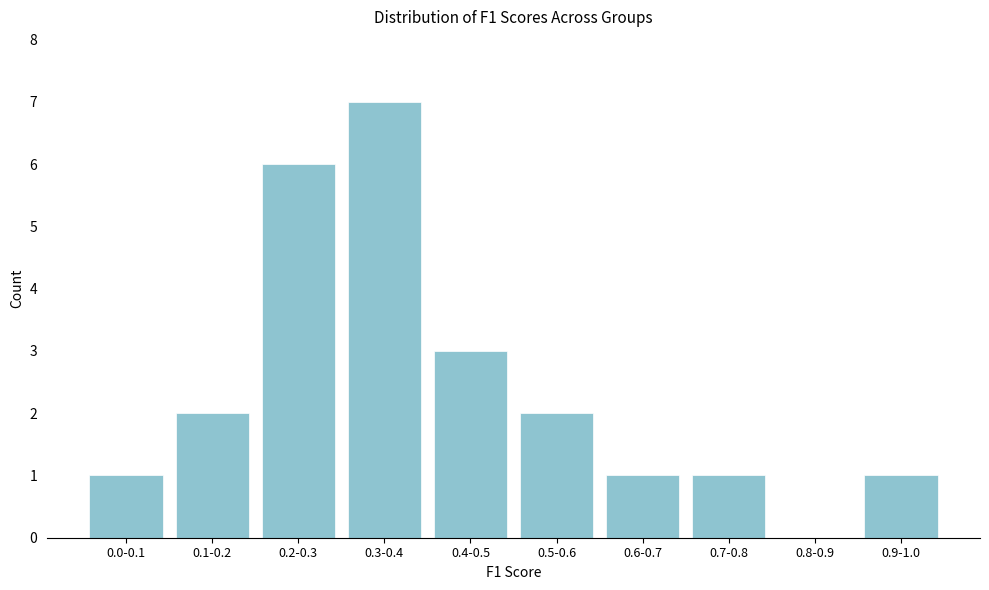

Reading left to right, what are all the values shown in this chart?

0.0-0.1=1	0.1-0.2=2	0.2-0.3=6	0.3-0.4=7	0.4-0.5=3	0.5-0.6=2	0.6-0.7=1	0.7-0.8=1	0.8-0.9=0	0.9-1.0=1